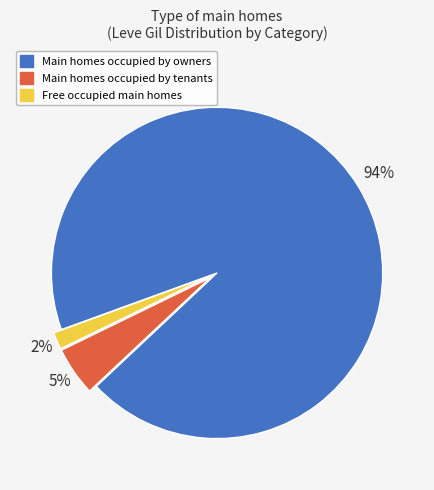

To the nearest percent, what is the average slice percentage?

33%